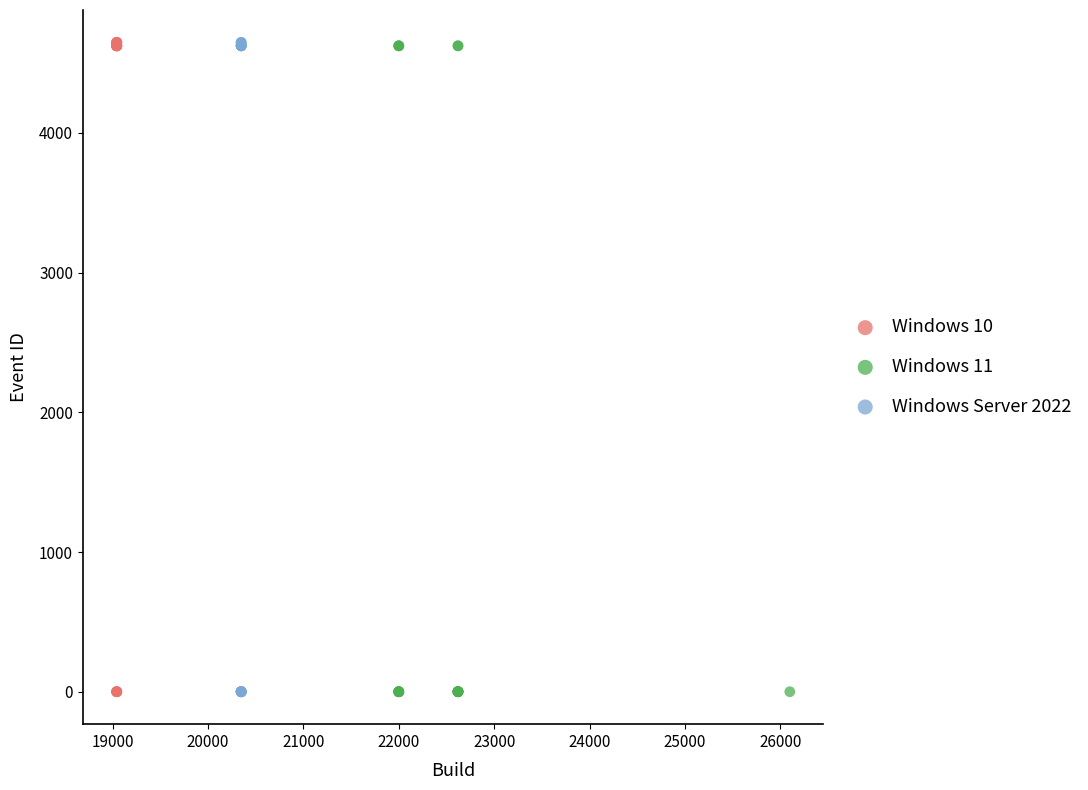

What are all the series names shown in the legend?

Windows 10, Windows 11, Windows Server 2022